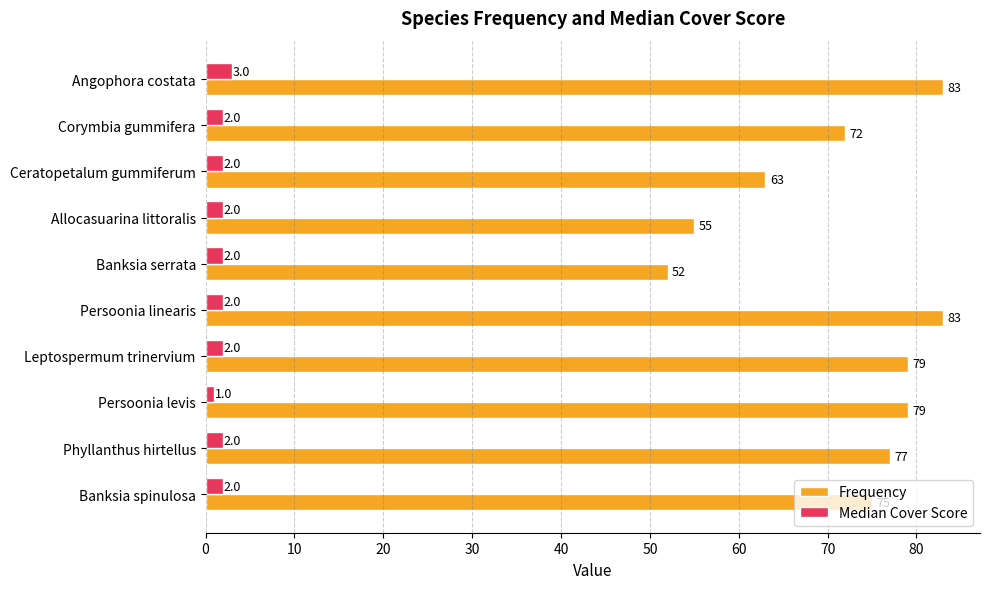

List the series in order of their overall mean, lowest first.

Median Cover Score, Frequency